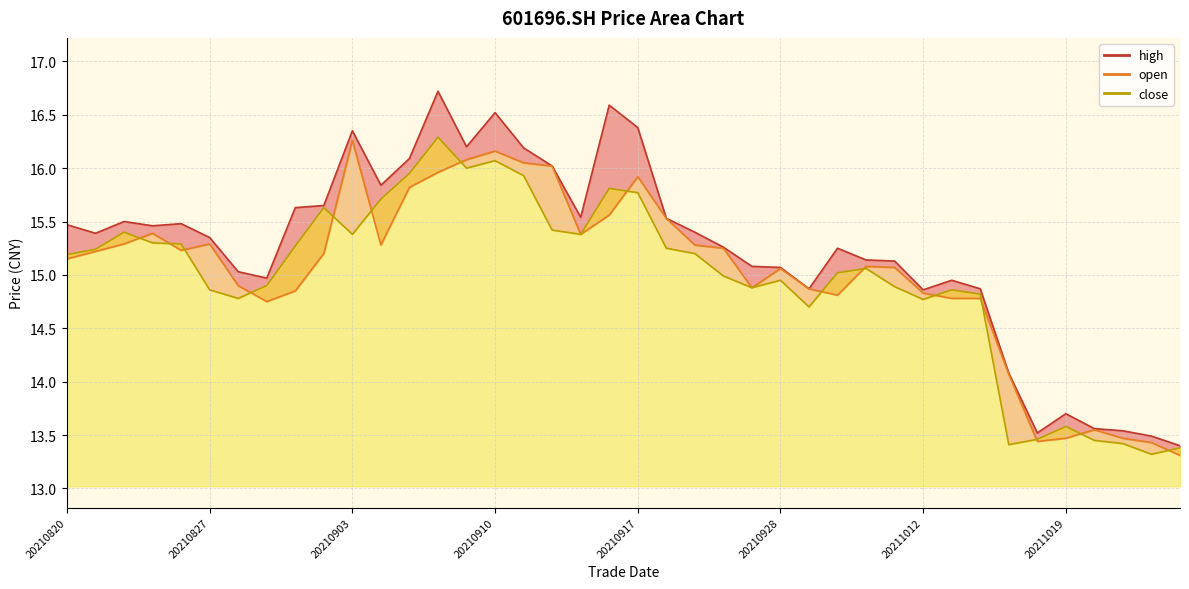

Is it true that open equals 22.2 at 20211008?

False